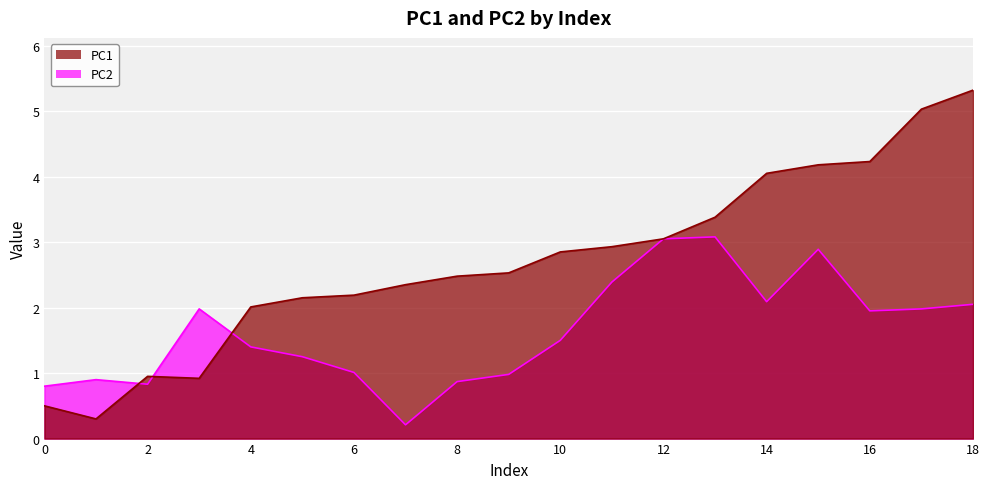

List the series in order of their peak value, highest first.

PC1, PC2